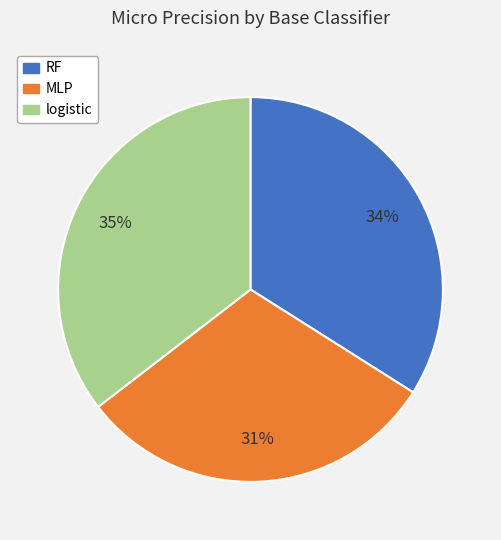

Which has a higher value, logistic or RF?

logistic